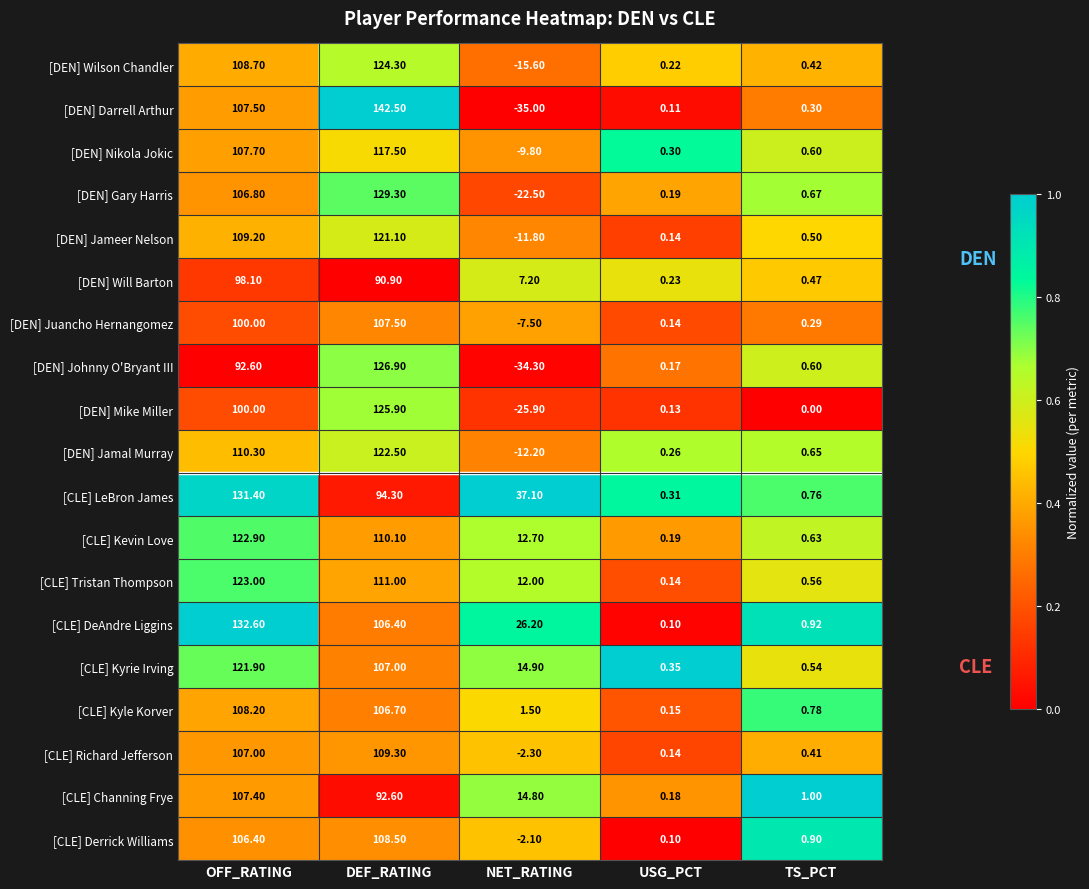

Which series changed the most between DEF_RATING and USG_PCT?

[DEN] Darrell Arthur